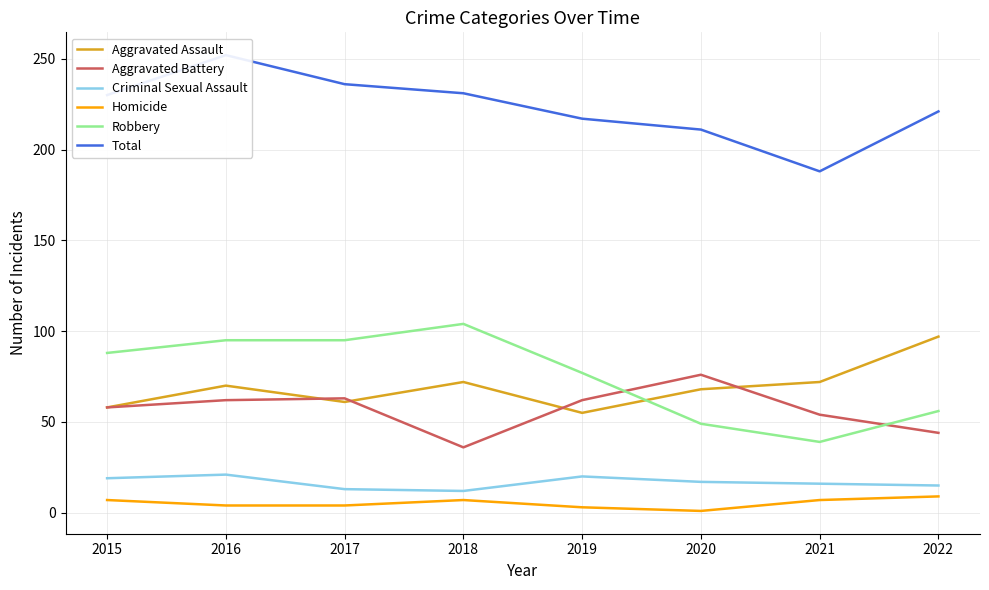

Reading left to right, list all the values displayed in this chart.

Aggravated Assault: 2015=58	2016=70	2017=61	2018=72	2019=55	2020=68	2021=72	2022=97
Aggravated Battery: 2015=58	2016=62	2017=63	2018=36	2019=62	2020=76	2021=54	2022=44
Criminal Sexual Assault: 2015=19	2016=21	2017=13	2018=12	2019=20	2020=17	2021=16	2022=15
Homicide: 2015=7	2016=4	2017=4	2018=7	2019=3	2020=1	2021=7	2022=9
Robbery: 2015=88	2016=95	2017=95	2018=104	2019=77	2020=49	2021=39	2022=56
Total: 2015=230	2016=252	2017=236	2018=231	2019=217	2020=211	2021=188	2022=221